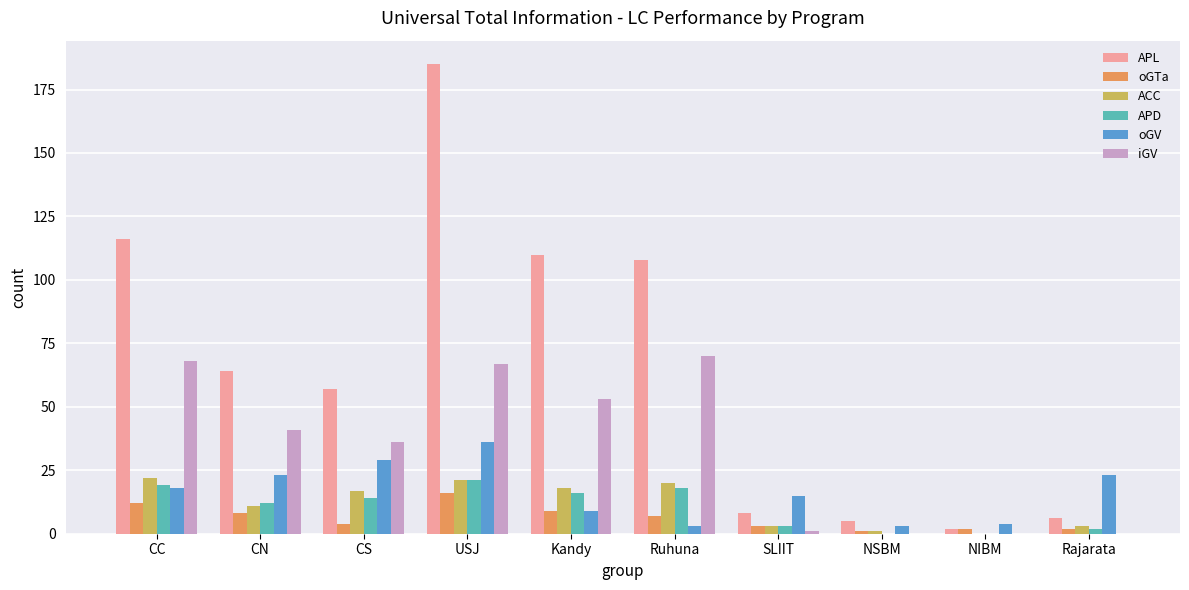

What is the sum of the APD values at Rajarata and NSBM?

2